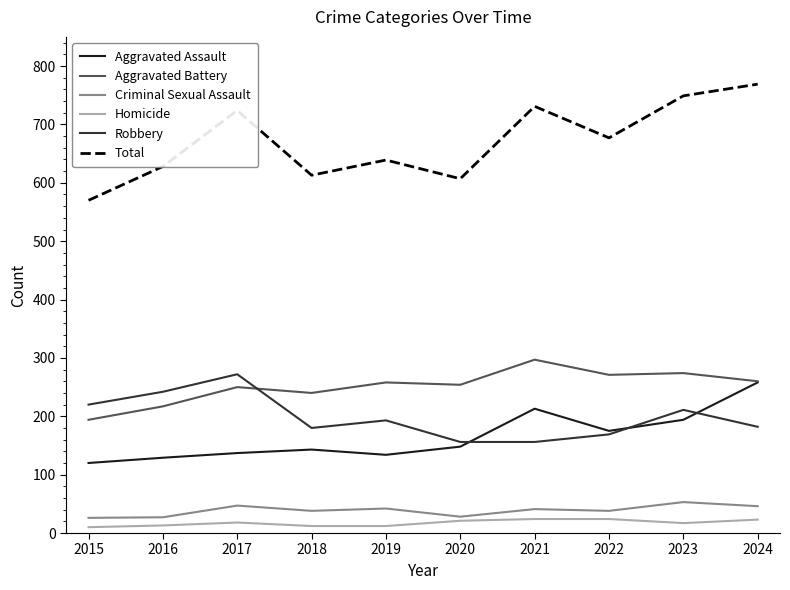

What are all the series names shown in the legend?

Aggravated Assault, Aggravated Battery, Criminal Sexual Assault, Homicide, Robbery, Total